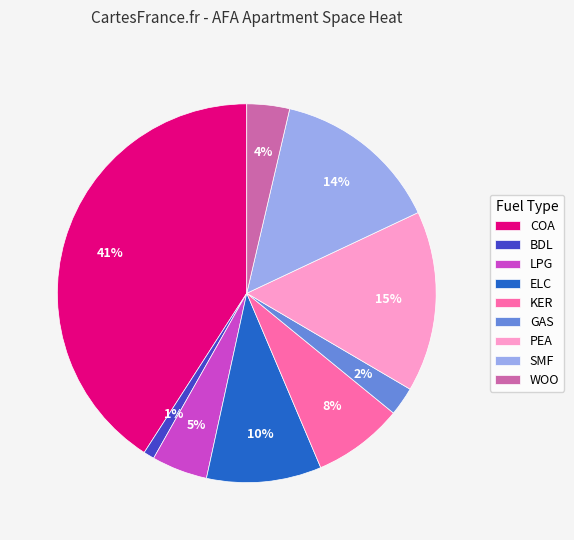

Between GAS and ELC, which is larger?

ELC